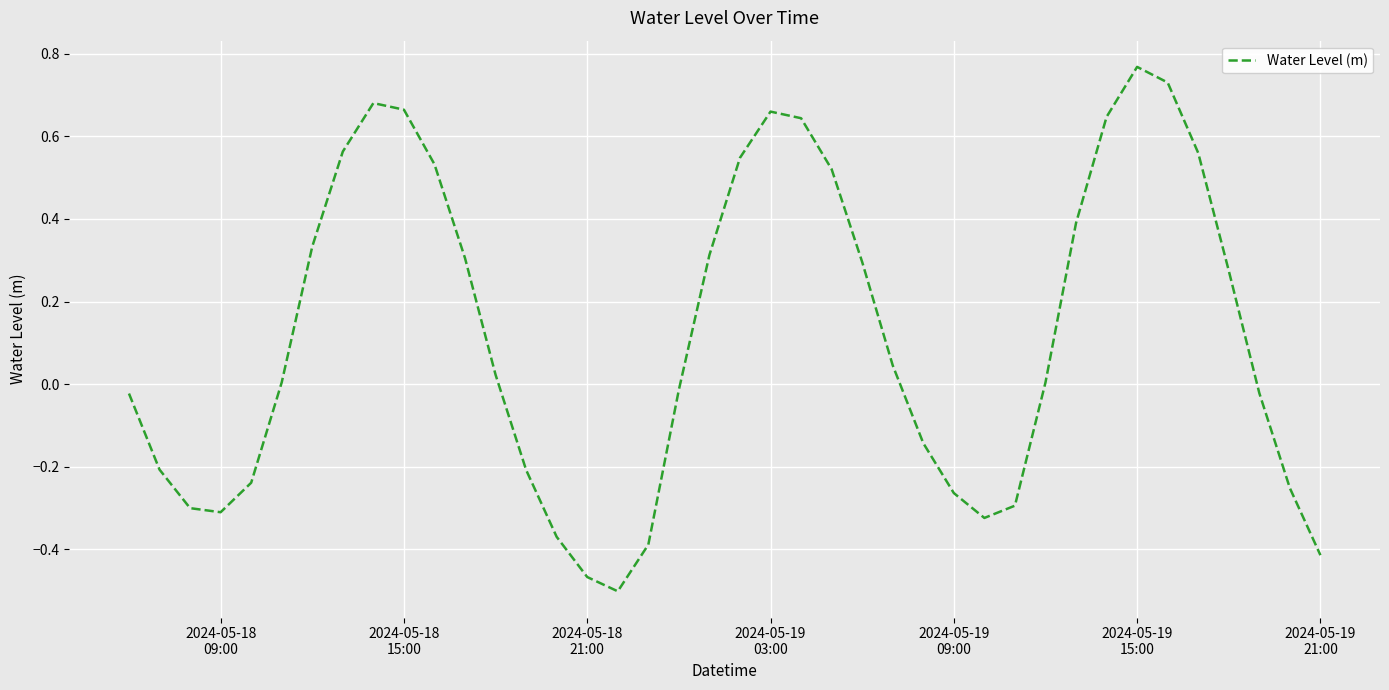

What is the difference between the maximum and minimum values?

1.3